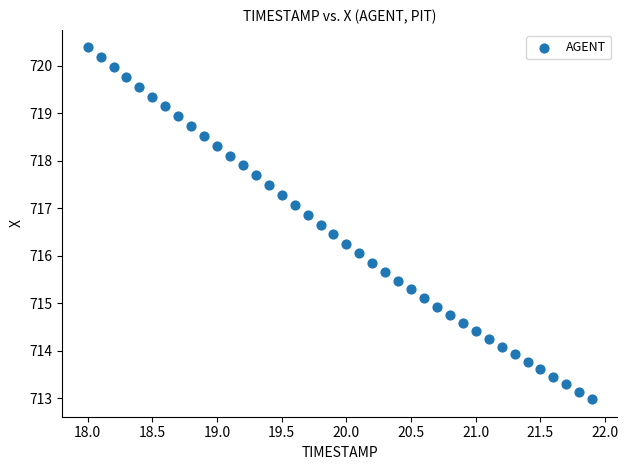

What is the range of X values (max minus min)?

3.9